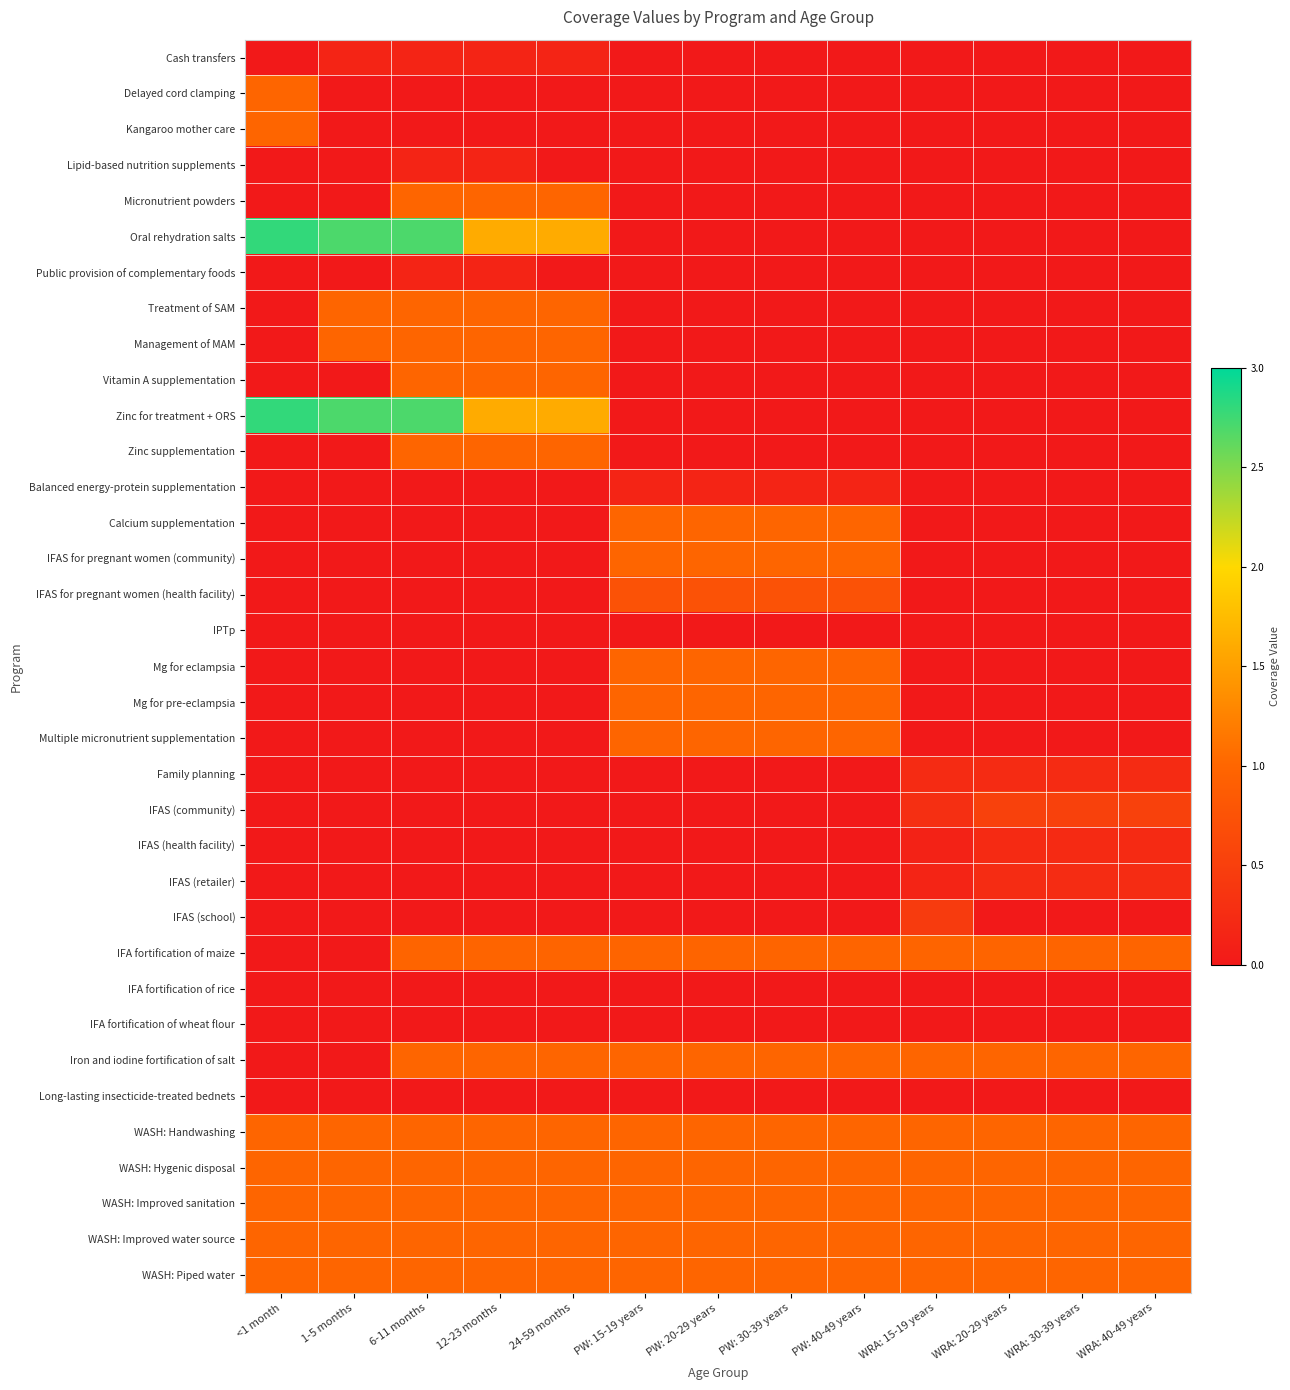

List the series in order of their peak value, lowest first.

IPTp, IFA fortification of rice, IFA fortification of wheat flour, Long-lasting insecticide-treated bednets, Cash transfers, Lipid-based nutrition supplements, Public provision of complementary foods, Balanced energy-protein supplementation, IFAS (health facility), Family planning, IFAS (retailer), IFAS (school), IFAS (community), IFAS for pregnant women (health facility), IFA fortification of maize, Delayed cord clamping, Kangaroo mother care, Micronutrient powders, Treatment of SAM, Management of MAM, Vitamin A supplementation, Zinc supplementation, Calcium supplementation, IFAS for pregnant women (community), Mg for eclampsia, Mg for pre-eclampsia, Multiple micronutrient supplementation, Iron and iodine fortification of salt, WASH: Handwashing, WASH: Hygenic disposal, WASH: Improved sanitation, WASH: Improved water source, WASH: Piped water, Oral rehydration salts, Zinc for treatment + ORS